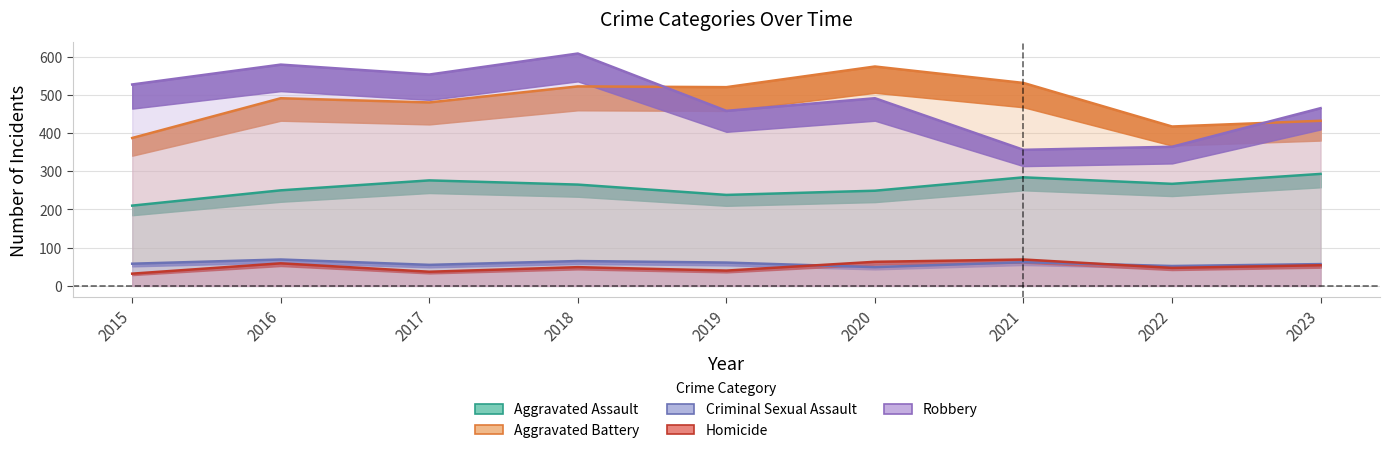

What is the value of the Robbery point at the 9th from the left?

465